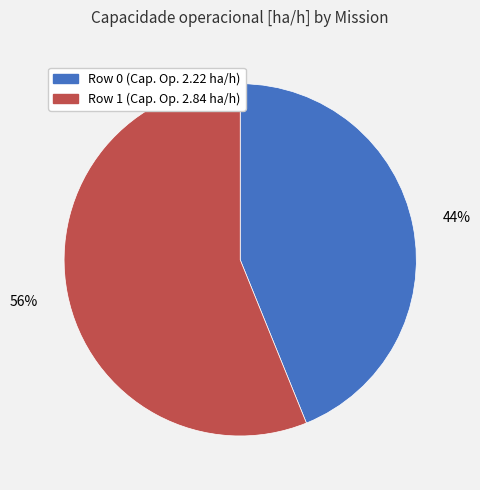

Rank the categories by value from highest to lowest.

Row 1, Row 0